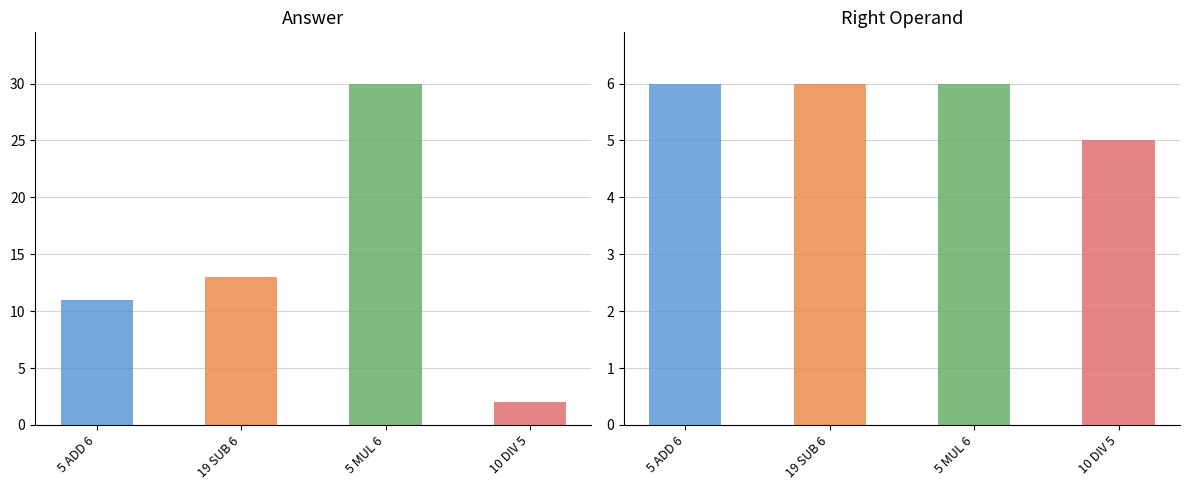

Reading right to left, what are all the values shown in this chart?

answer: 2	30	13	11
right: 5	6	6	6